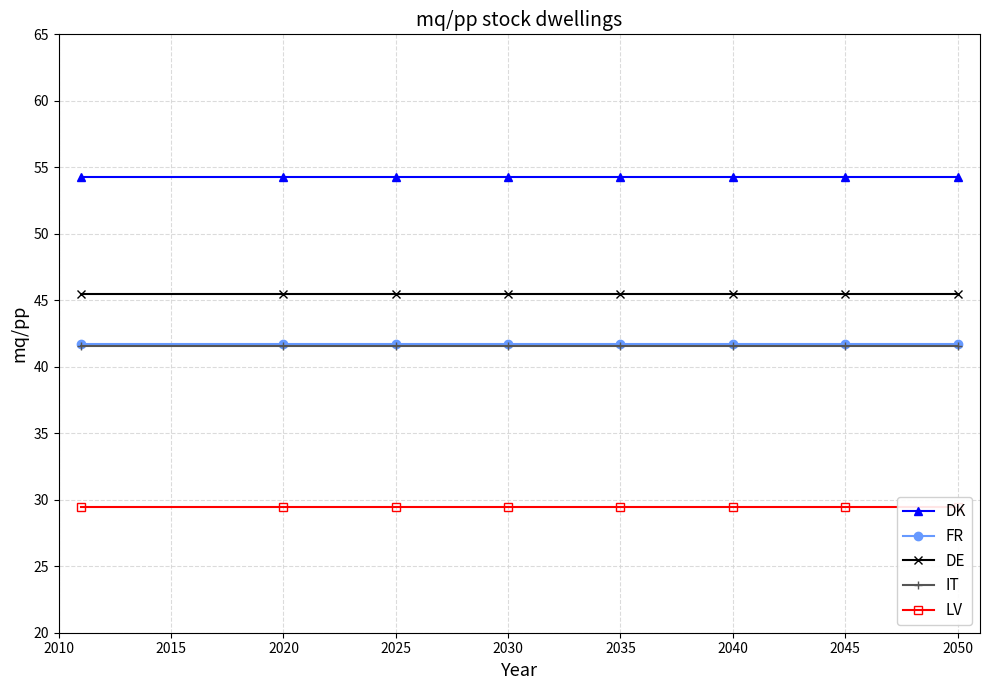

Does the chart have visible grid lines?

Yes